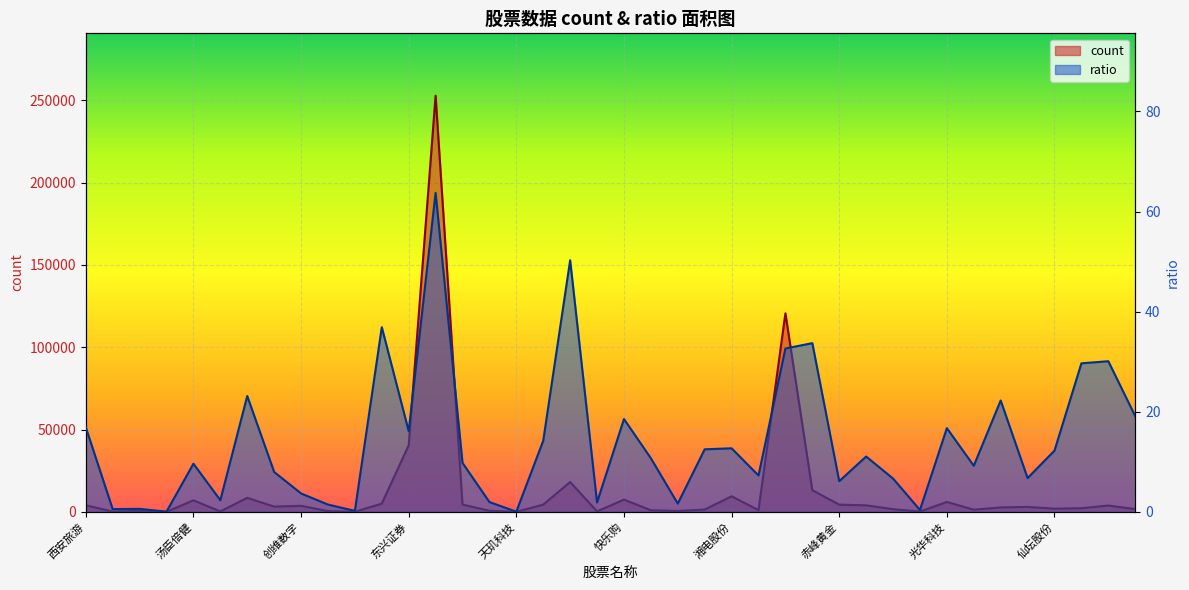

Reading left to right, what are all the values shown in this chart?

count: 4000.0	190.5	581.3	12.6	7000.0	268.6	8535.5	3187.4	3675.8	474.7	41.3	5018.8	40400.0	252696.7	4438.2	669.8	11.7	4398.4	18134.2	274.1	7437.7	972.6	526.4	1400.0	9444.4	1059.0	120582.8	13173.3	4373.7	3964.8	1623.3	182.2	6024.0	1325.5	2700.0	3000.0	1950.0	2206.2	3831.4	1682.8
ratio: 16.9	0.6	0.6	0.0	9.6	2.3	23.1	8.0	3.7	1.5	0.2	36.9	16.1	63.7	9.8	2.0	0.0	14.2	50.3	1.9	18.6	10.7	1.6	12.5	12.7	7.3	32.6	33.7	6.1	11.1	6.7	0.4	16.7	9.2	22.2	6.8	12.2	29.7	30.1	19.1